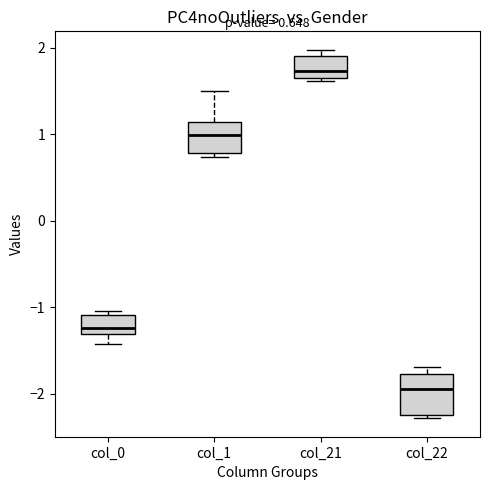

Which box is the tallest, from its lower edge to its upper edge?

col_22